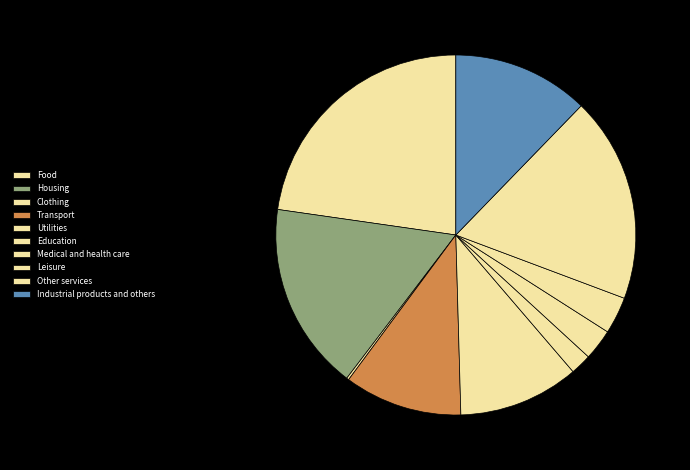

What is the largest slice in the pie chart?

Food